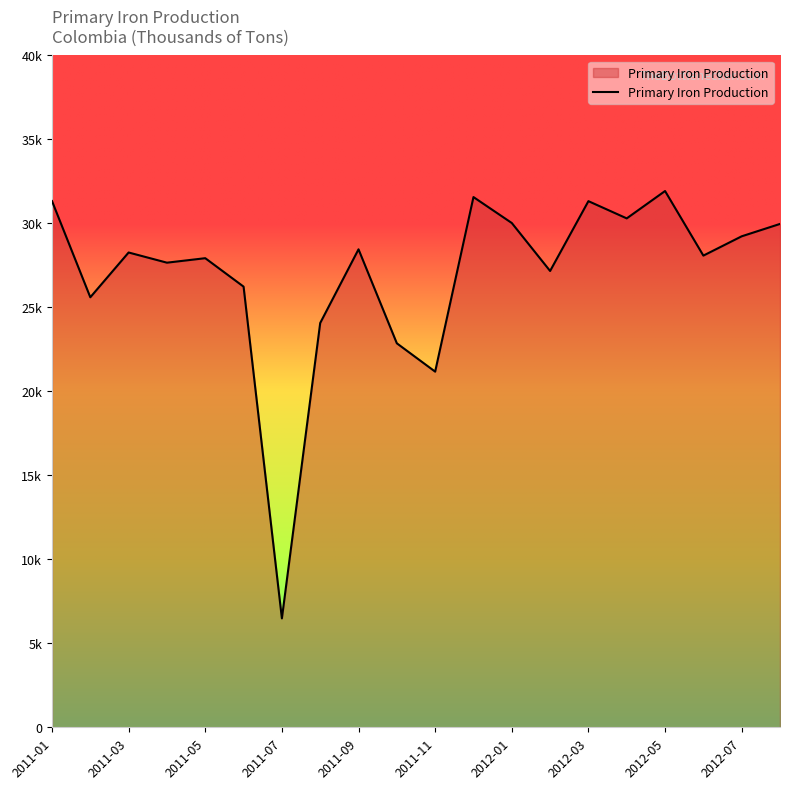

Is this an area chart (filled region under the line)?

Yes